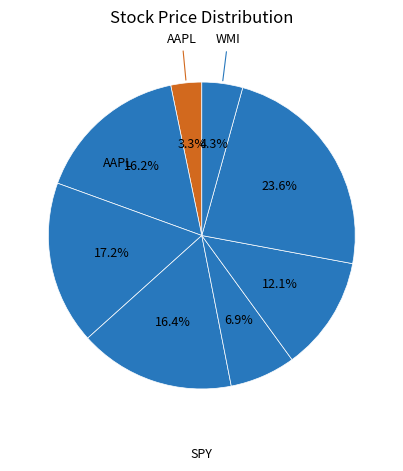

To the nearest percent, what is the difference between the largest and smallest slice percentages?

20%